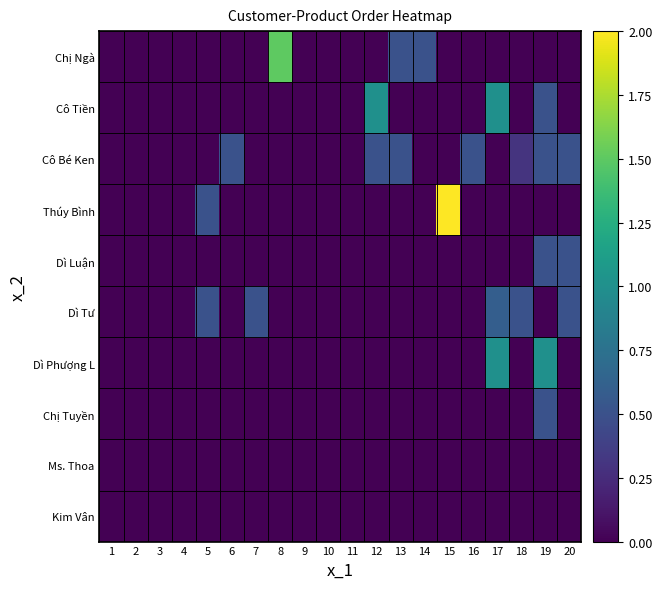

Reading left to right, list all the values displayed in this chart.

Chị Ngà: 1=0.0	2=0.0	3=0.0	4=0.0	5=0.0	6=0.0	7=0.0	8=1.5	9=0.0	10=0.0	11=0.0	12=0.0	13=0.5	14=0.5	15=0.0	16=0.0	17=0.0	18=0.0	19=0.0	20=0.0
Cô Tiền: 1=0.0	2=0.0	3=0.0	4=0.0	5=0.0	6=0.0	7=0.0	8=0.0	9=0.0	10=0.0	11=0.0	12=1.0	13=0.0	14=0.0	15=0.0	16=0.0	17=1.0	18=0.0	19=0.5	20=0.0
Cô Bé Ken: 1=0.0	2=0.0	3=0.0	4=0.0	5=0.0	6=0.5	7=0.0	8=0.0	9=0.0	10=0.0	11=0.0	12=0.5	13=0.5	14=0.0	15=0.0	16=0.5	17=0.0	18=0.3	19=0.5	20=0.5
Thúy Bình: 1=0.0	2=0.0	3=0.0	4=0.0	5=0.5	6=0.0	7=0.0	8=0.0	9=0.0	10=0.0	11=0.0	12=0.0	13=0.0	14=0.0	15=2.0	16=0.0	17=0.0	18=0.0	19=0.0	20=0.0
Dì Luận: 1=0.0	2=0.0	3=0.0	4=0.0	5=0.0	6=0.0	7=0.0	8=0.0	9=0.0	10=0.0	11=0.0	12=0.0	13=0.0	14=0.0	15=0.0	16=0.0	17=0.0	18=0.0	19=0.5	20=0.5
Dì Tư: 1=0.0	2=0.0	3=0.0	4=0.0	5=0.5	6=0.0	7=0.5	8=0.0	9=0.0	10=0.0	11=0.0	12=0.0	13=0.0	14=0.0	15=0.0	16=0.0	17=0.6	18=0.5	19=0.0	20=0.5
Dì Phượng L: 1=0.0	2=0.0	3=0.0	4=0.0	5=0.0	6=0.0	7=0.0	8=0.0	9=0.0	10=0.0	11=0.0	12=0.0	13=0.0	14=0.0	15=0.0	16=0.0	17=1.0	18=0.0	19=1.0	20=0.0
Chị Tuyền: 1=0.0	2=0.0	3=0.0	4=0.0	5=0.0	6=0.0	7=0.0	8=0.0	9=0.0	10=0.0	11=0.0	12=0.0	13=0.0	14=0.0	15=0.0	16=0.0	17=0.0	18=0.0	19=0.5	20=0.0
Ms. Thoa: 1=0.0	2=0.0	3=0.0	4=0.0	5=0.0	6=0.0	7=0.0	8=0.0	9=0.0	10=0.0	11=0.0	12=0.0	13=0.0	14=0.0	15=0.0	16=0.0	17=0.0	18=0.0	19=0.0	20=0.0
Kim Vân: 1=0.0	2=0.0	3=0.0	4=0.0	5=0.0	6=0.0	7=0.0	8=0.0	9=0.0	10=0.0	11=0.0	12=0.0	13=0.0	14=0.0	15=0.0	16=0.0	17=0.0	18=0.0	19=0.0	20=0.0